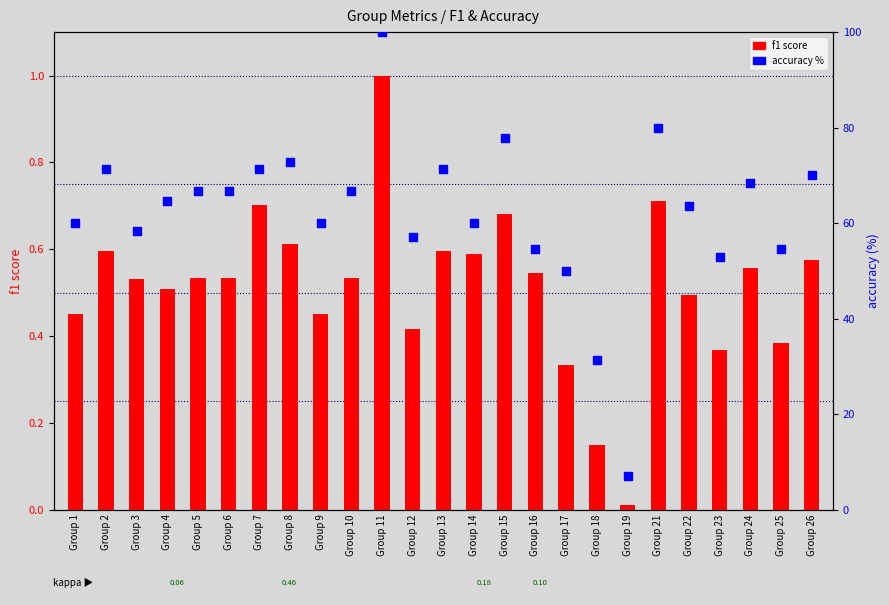

Which series contains the highest Y value?

accuracy (%)